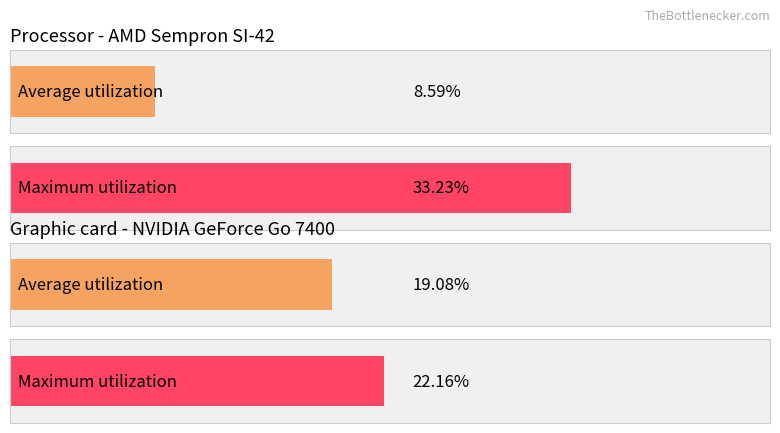

What is the difference between the maximum and minimum values in the Average utilization series?

10.5